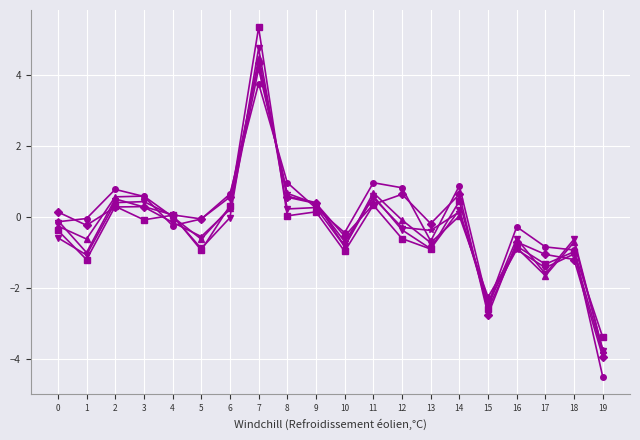

Which label corresponds to the smallest value in the chart?

19